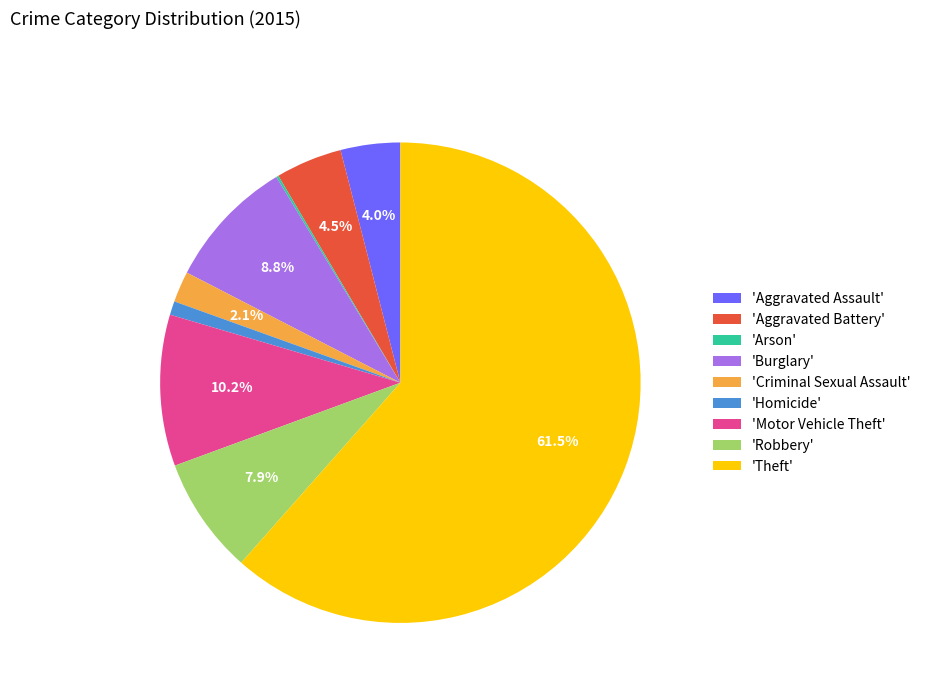

Which category has the biggest portion of the pie?

'Theft'